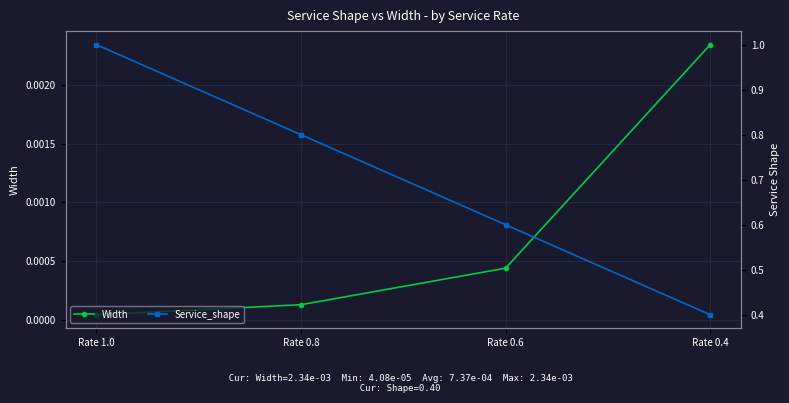

What is the total value across all series at Rate 0.8?

0.8